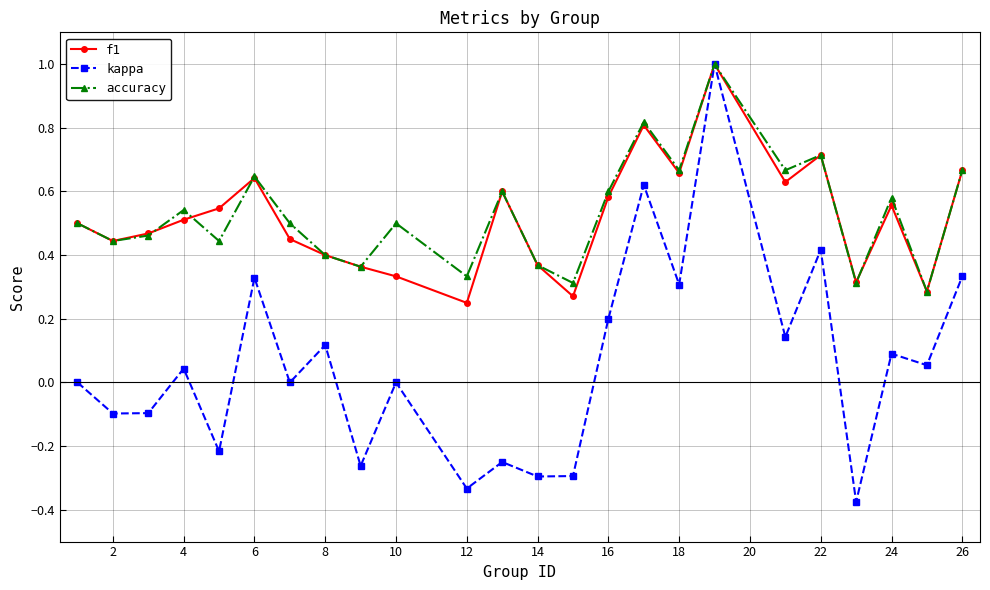

What is the highest value of the accuracy series?

1.0